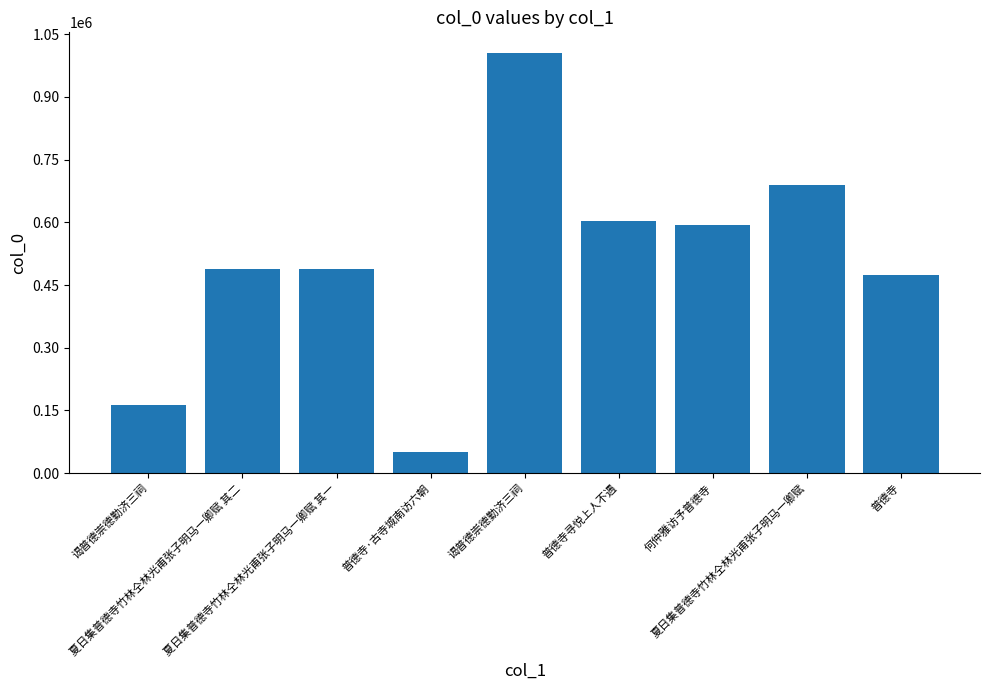

Between 夏日集普德寺竹林仝林光甫张子明马一卿赋 and 夏日集普德寺竹林仝林光甫张子明马一卿赋 其一, which is larger?

夏日集普德寺竹林仝林光甫张子明马一卿赋